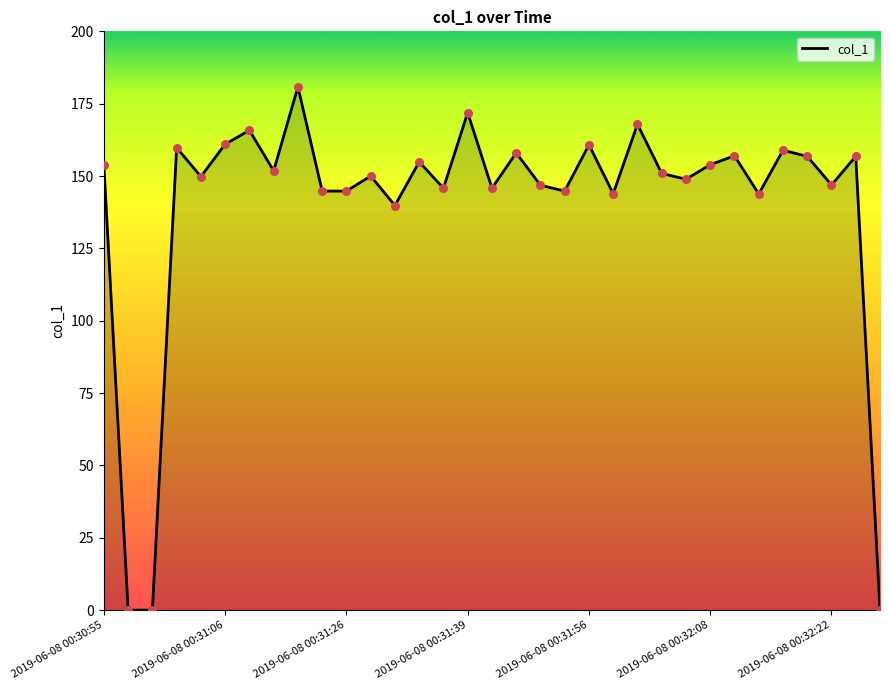

What is the difference between the maximum and minimum values?

180.8